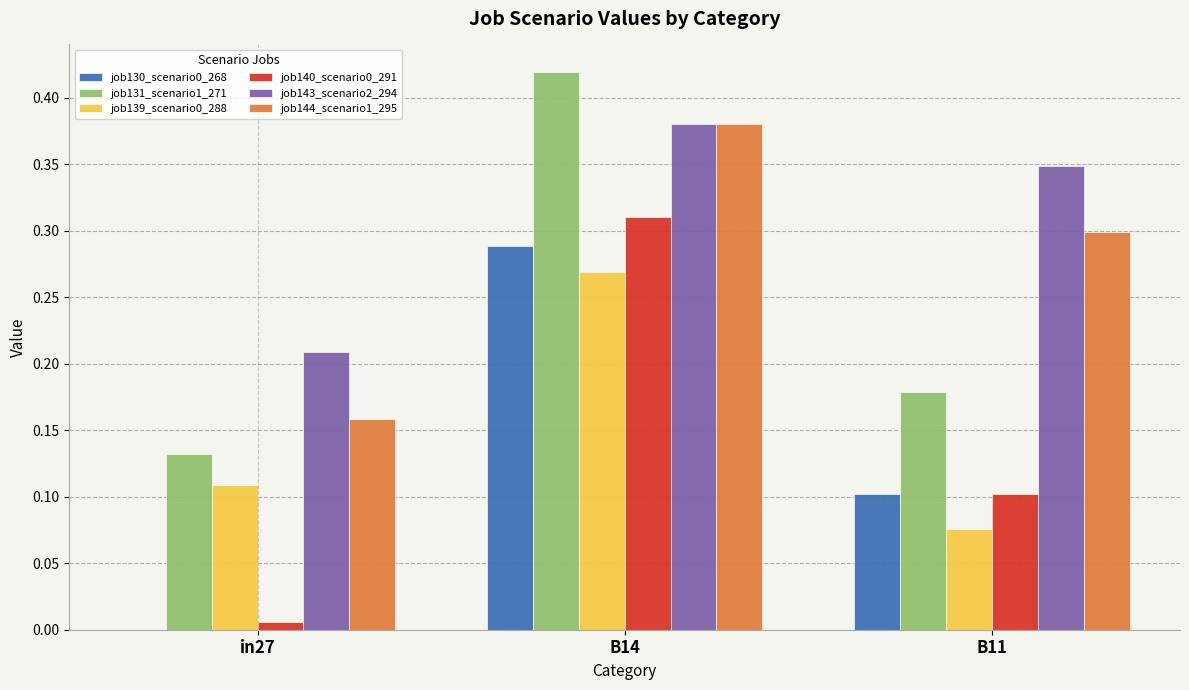

At which category does the chart reach its peak across all series?

B14